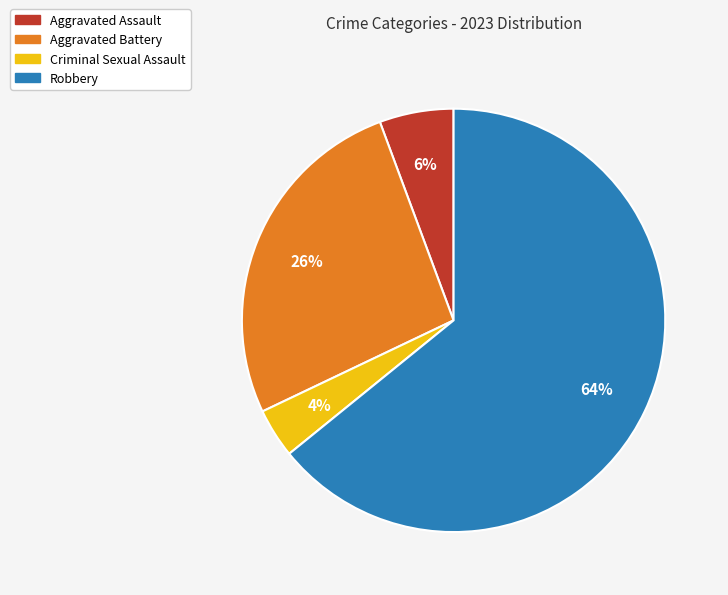

How many segments does this pie chart have?

4